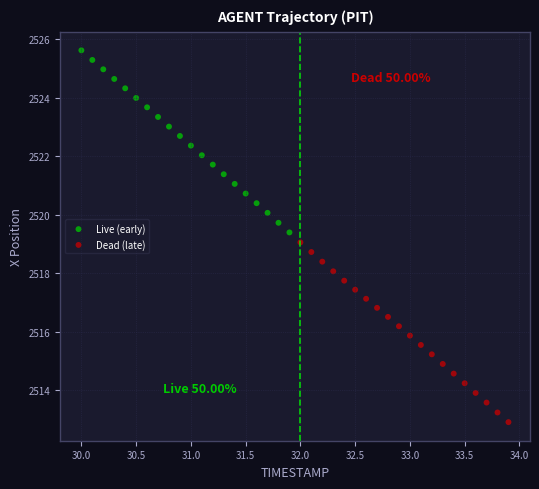

Which series has the largest Y range (max minus min)?

Live (early)